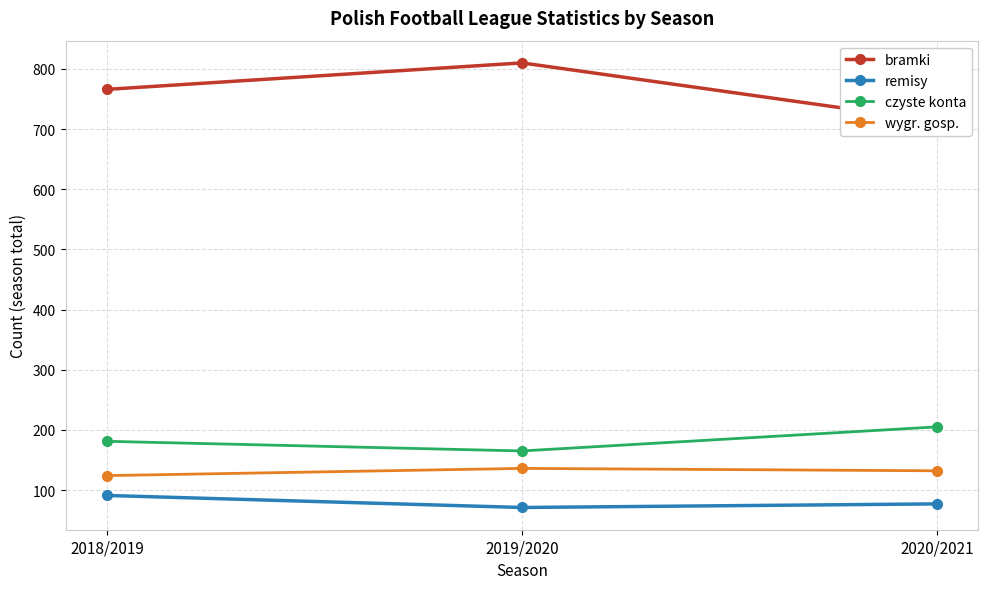

What is the greatest value displayed?

810